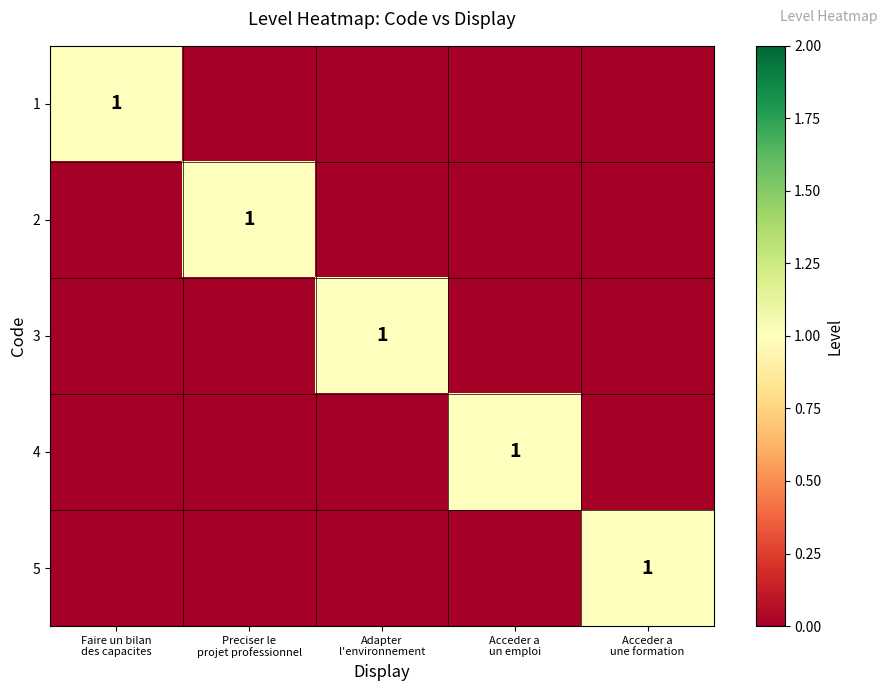

At which category is the sum across all series the highest?

Faire un bilan
des capacites